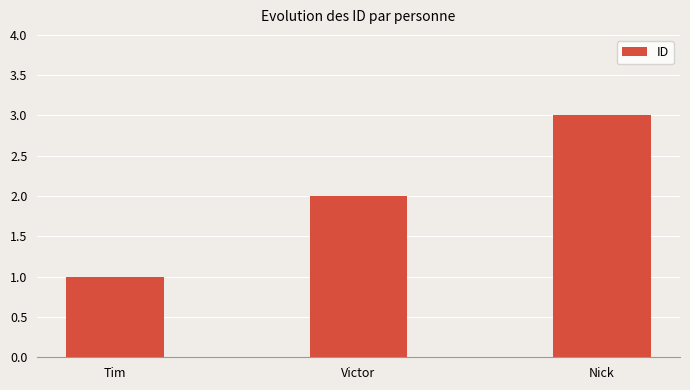

What is the value of the 3rd bar from the left?

3